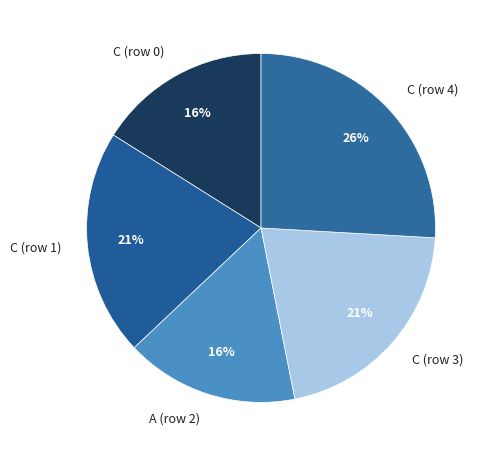

Is the sum of C (row 1) and C (row 4) greater than half?

No